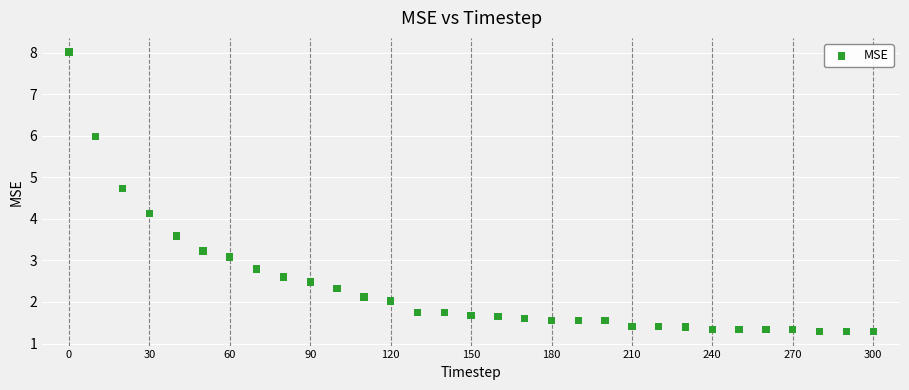

What Y value in the scatter plot is closest to 4?

4.1